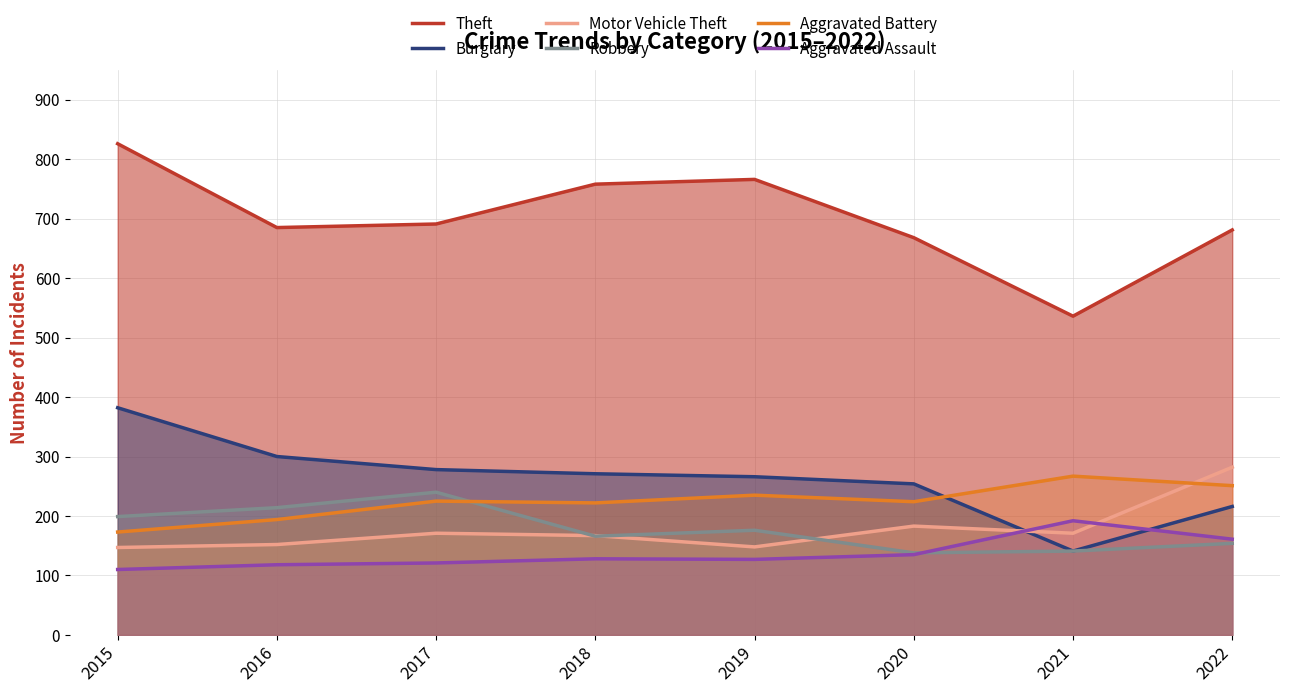

How many data points does each series have?

8